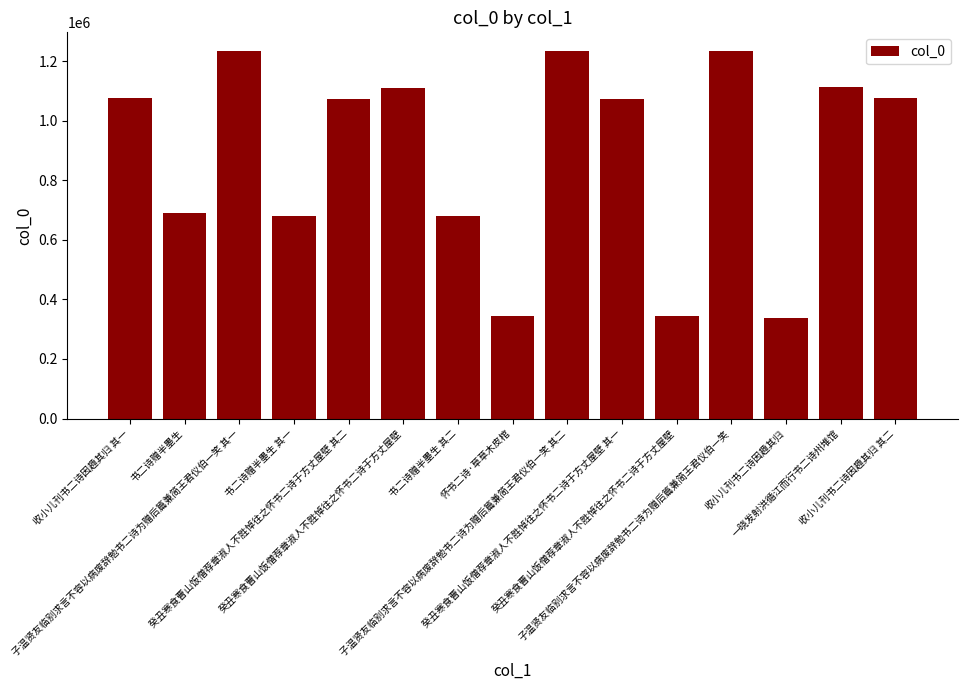

The chart shows a value of 1114942 at 一晓发射洪循江而行书二诗州堆馆. True or false?

True